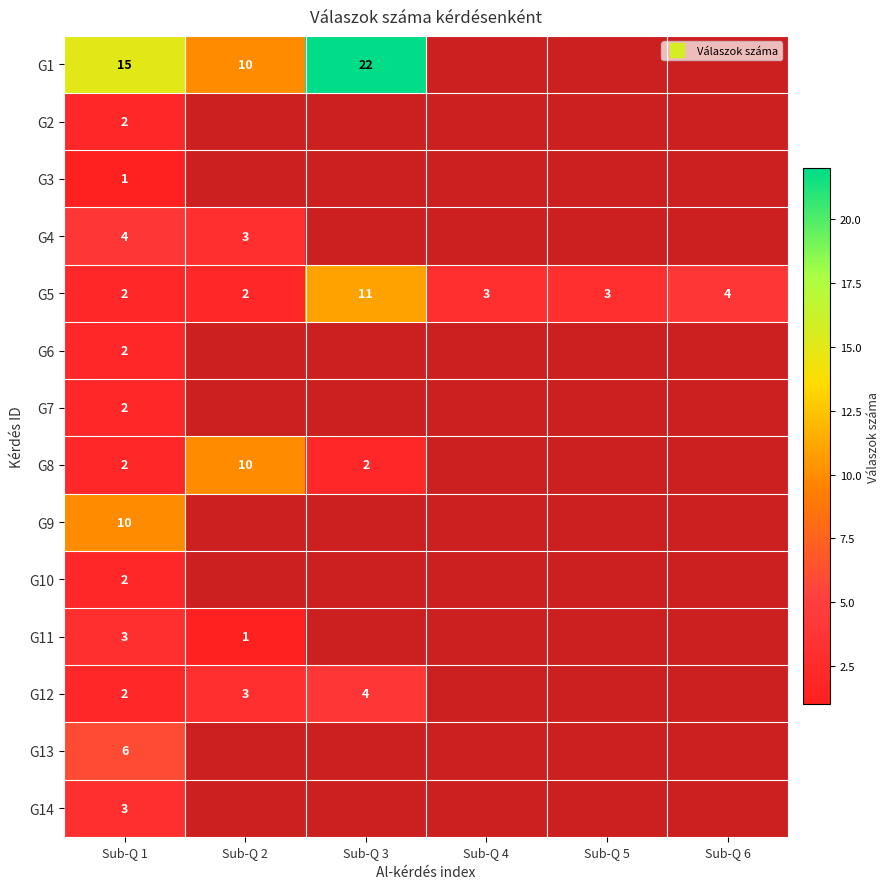

Where is G3 nearest to the value 1?

Sub-Q 1